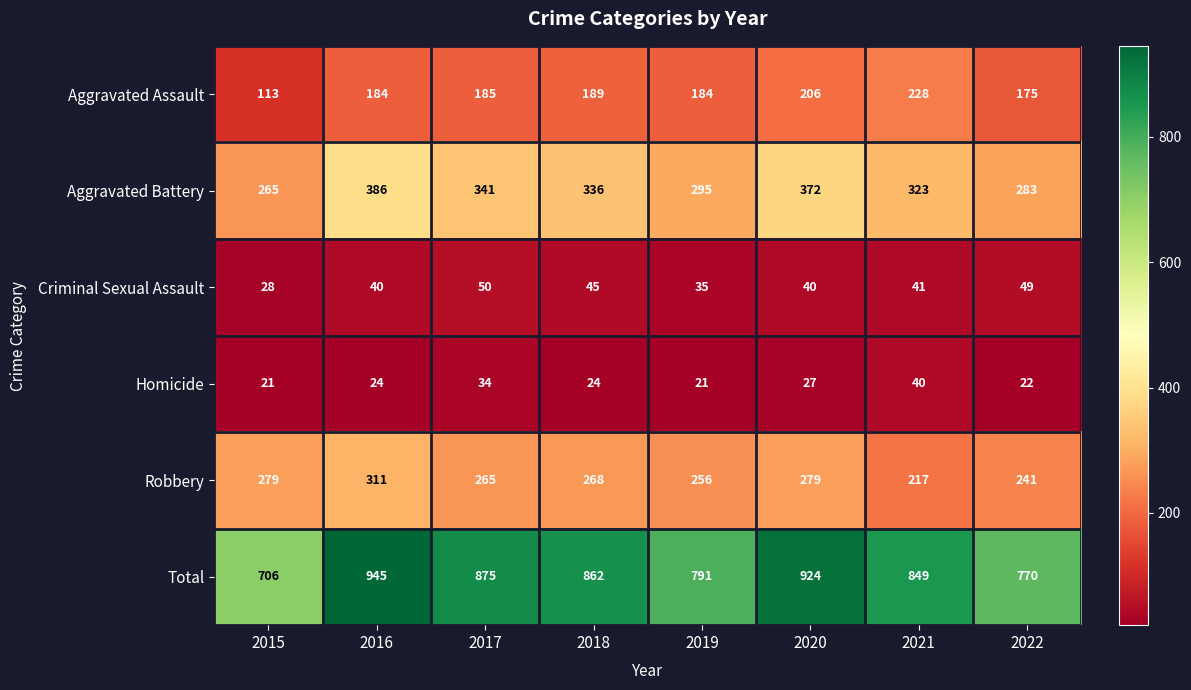

What is the spread (max minus min) of values at 2018?

838